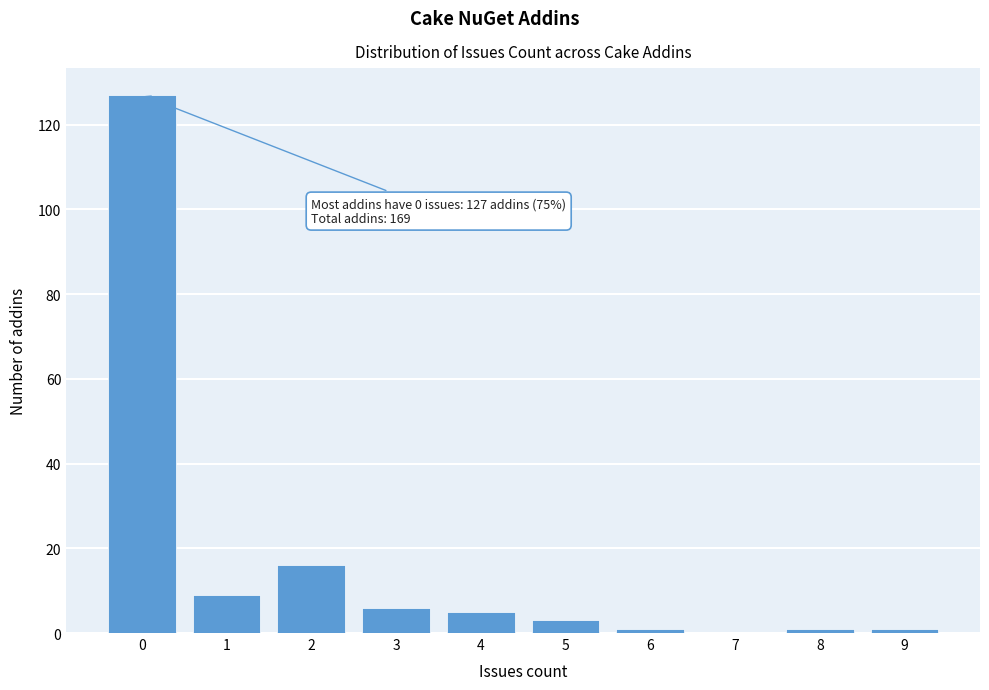

Reading left to right, transcribe all the data shown in this chart.

0=127	1=9	2=16	3=6	4=5	5=3	6=1	7=0	8=1	9=1